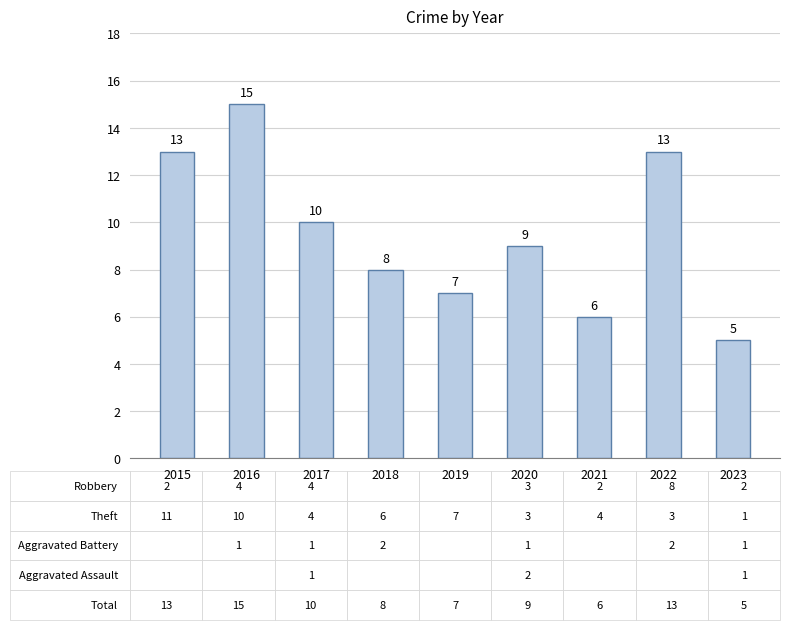

How many series are shown in this chart?

1